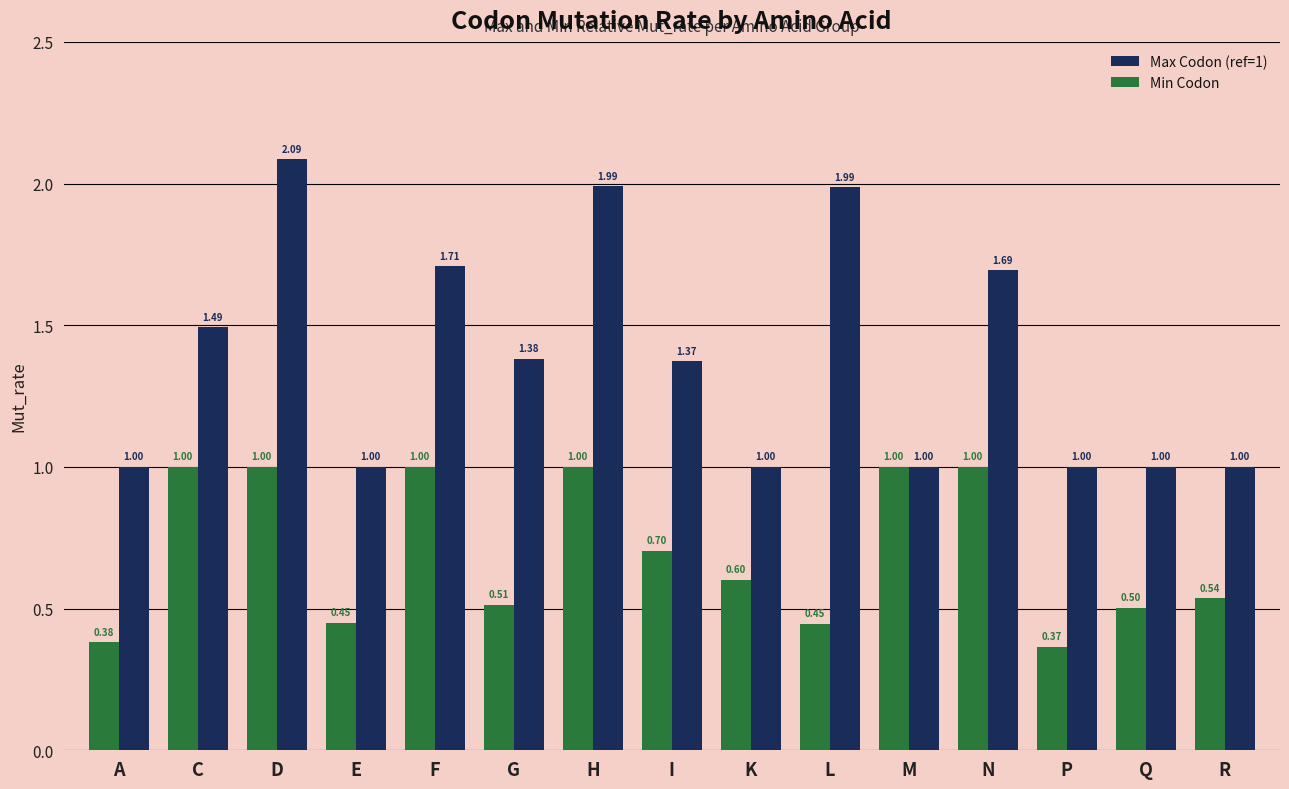

Is it true that Max Codon (ref=1) equals 1.5 at A?

False